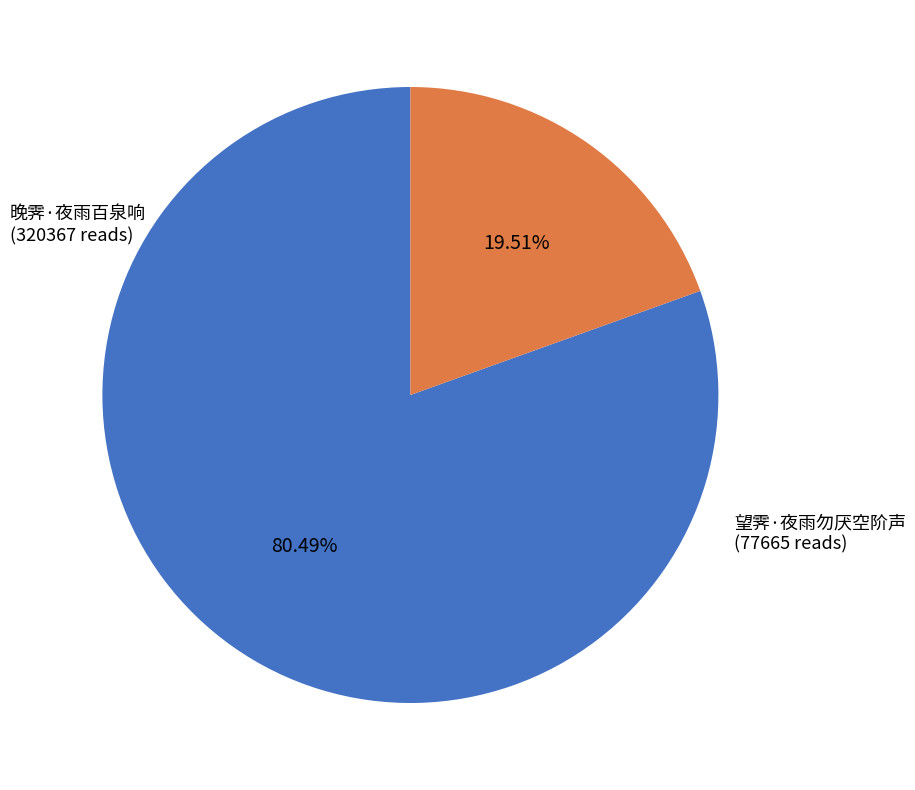

Rank the categories by value from highest to lowest.

晚霁·夜雨百泉响, 望霁·夜雨勿厌空阶声